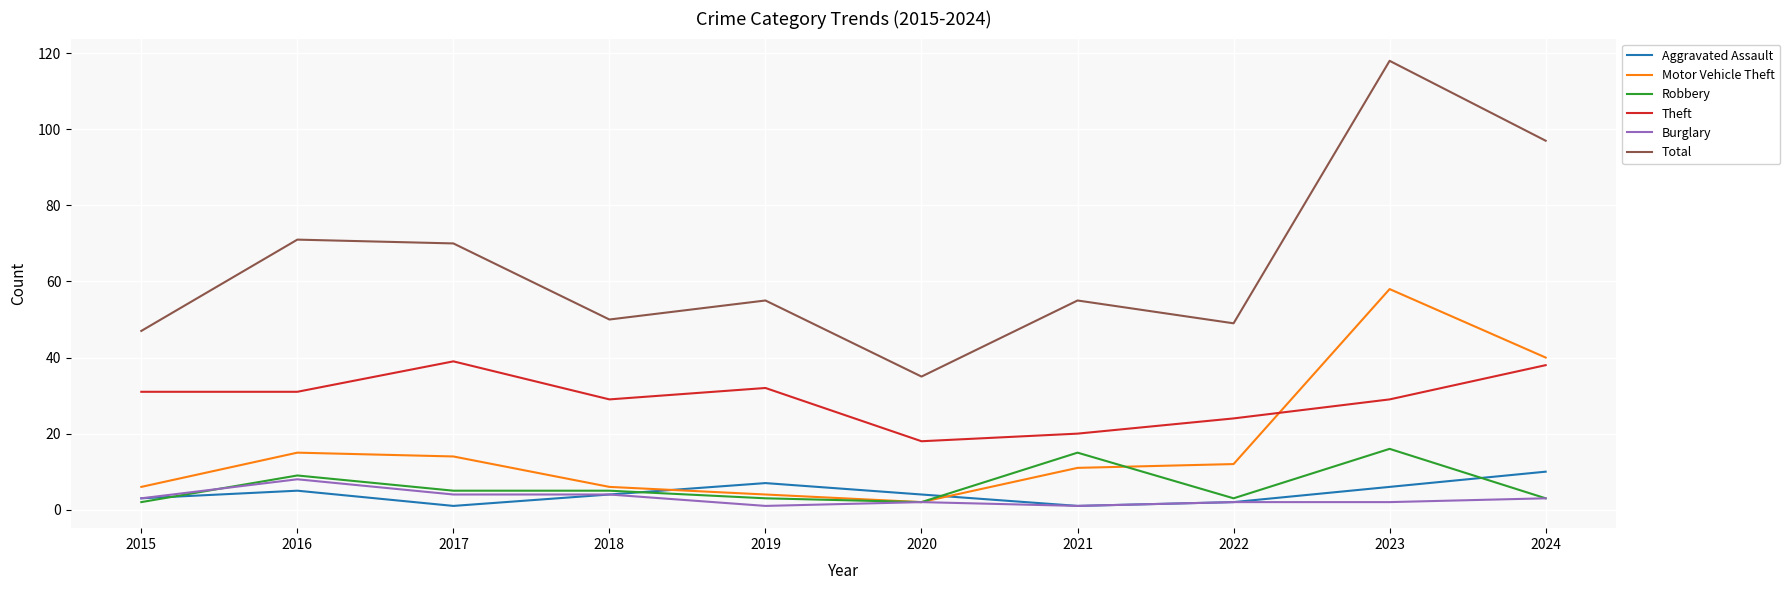

At which category is the sum across all series the highest?

2023